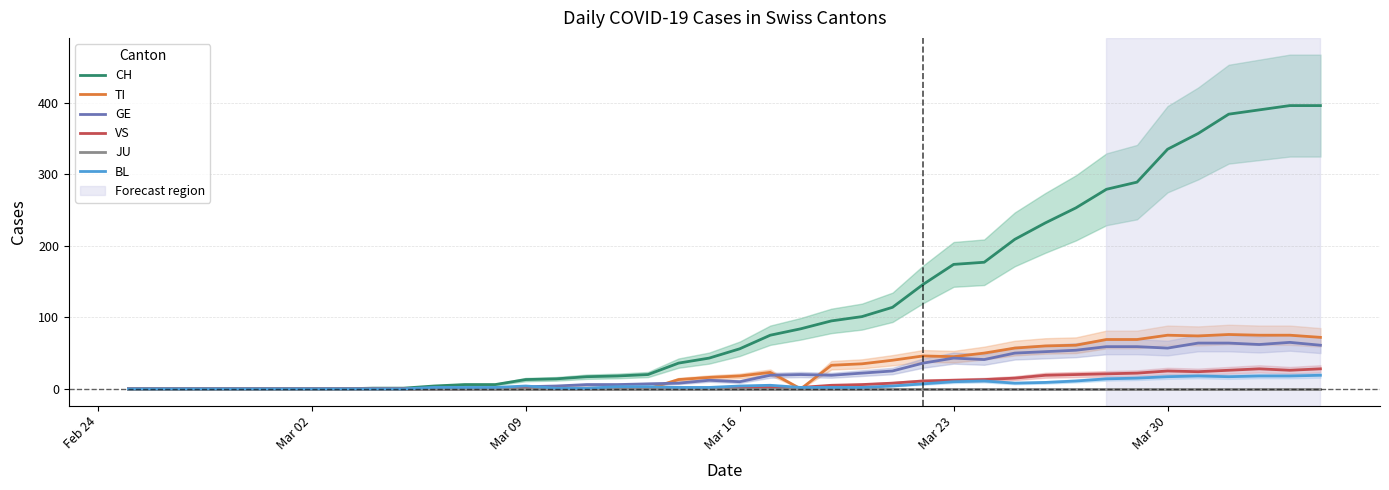

Which series has the widest spread of values?

CH